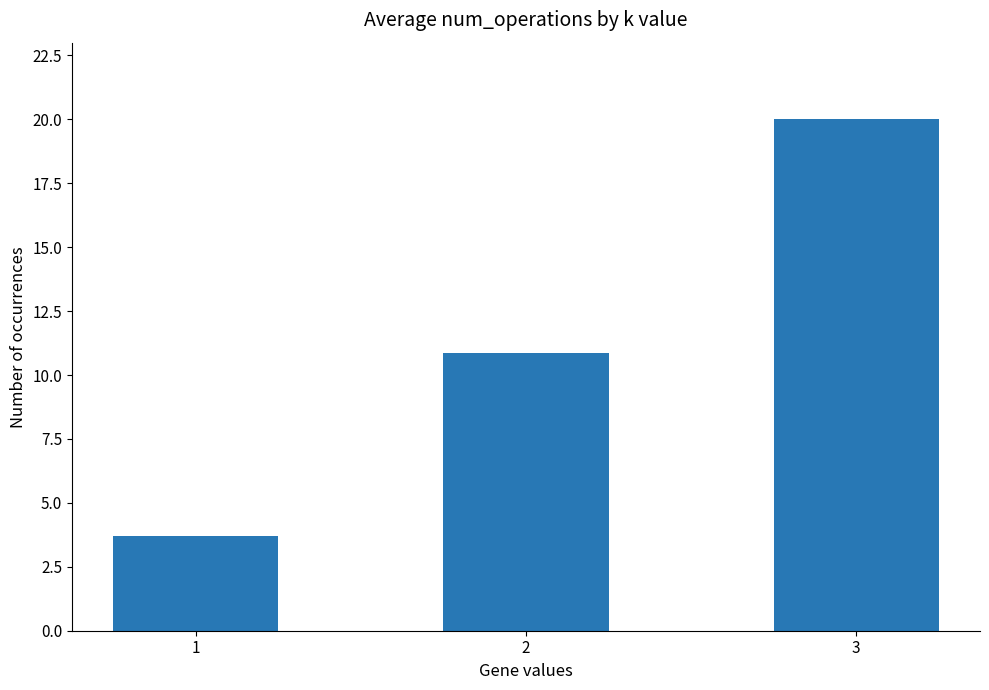

True or false: the data shows 17.8 at 2.

False